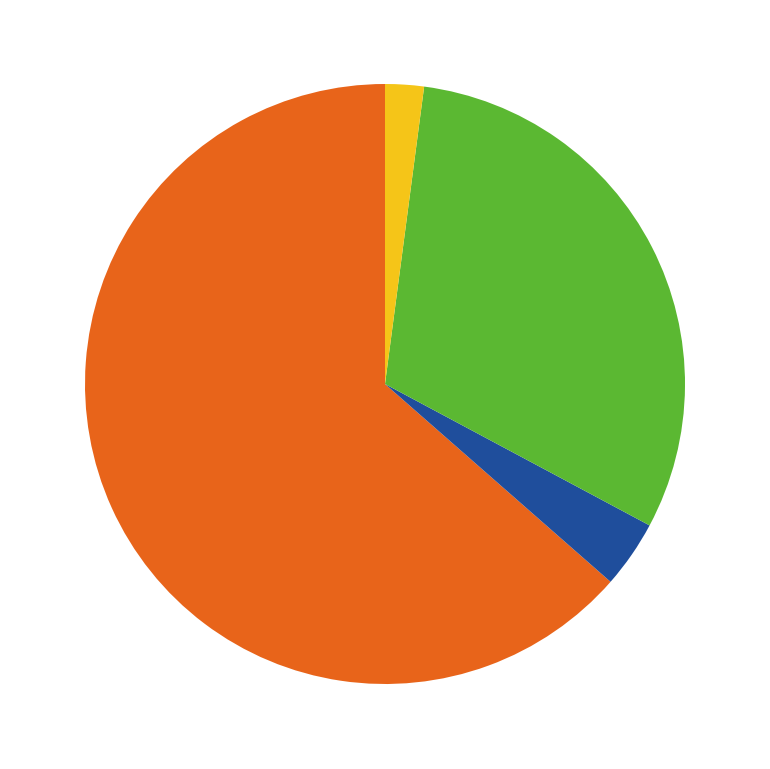

Is there a majority slice in this chart?

Yes